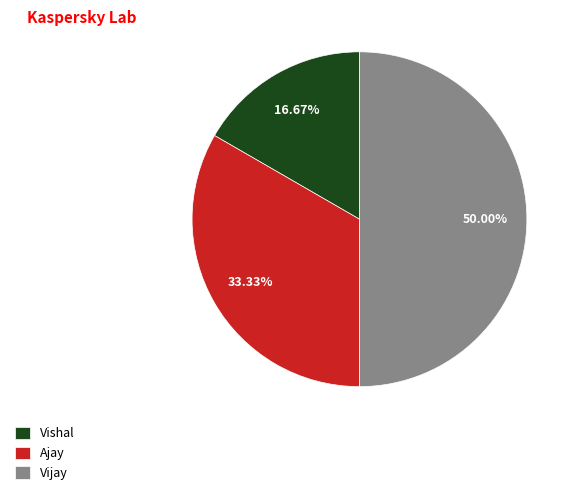

The Vijay slice represents 50% of the pie. True or false?

True